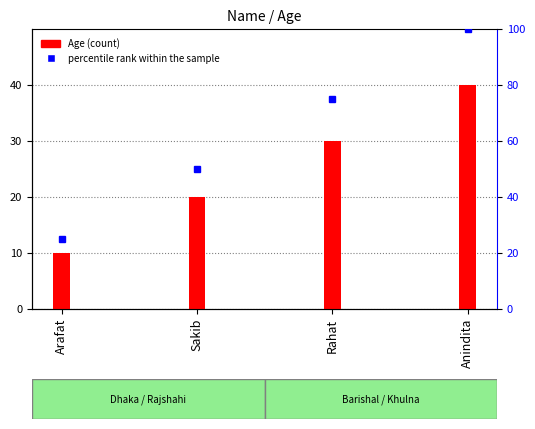

Reading right to left, what are all the values shown in this chart?

Age (count): 40	30	20	10
percentile rank within the sample: 100	75	50	25